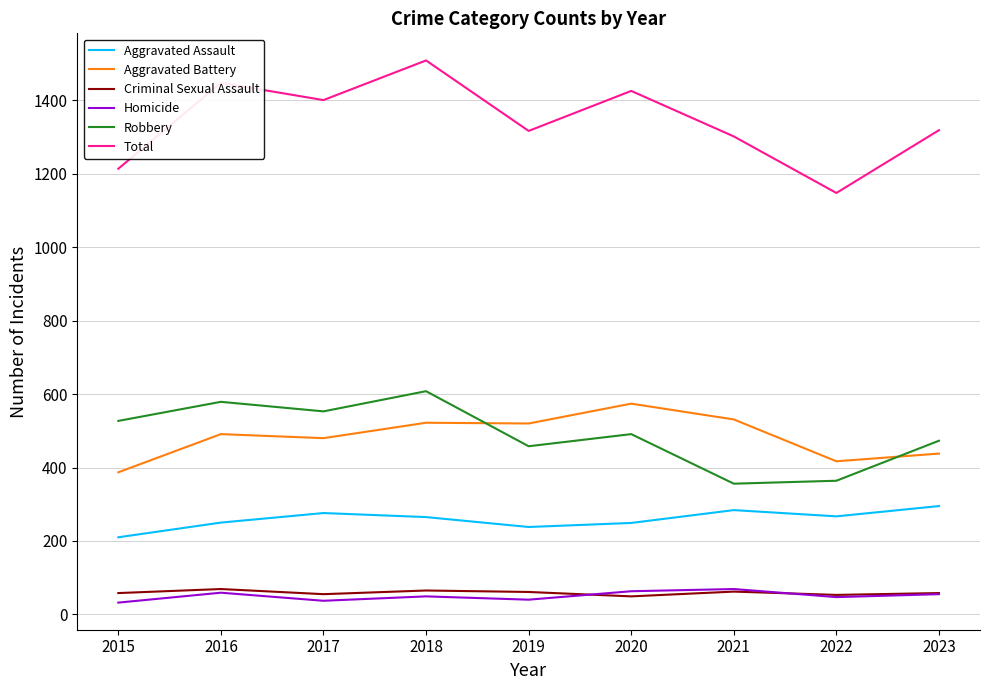

How many lines are shown in the chart?

6